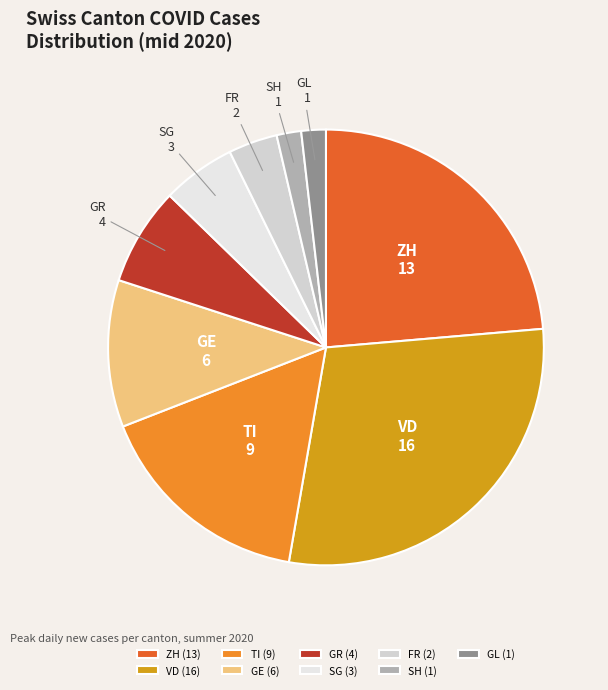

Which has a higher value, FR or ZH?

ZH